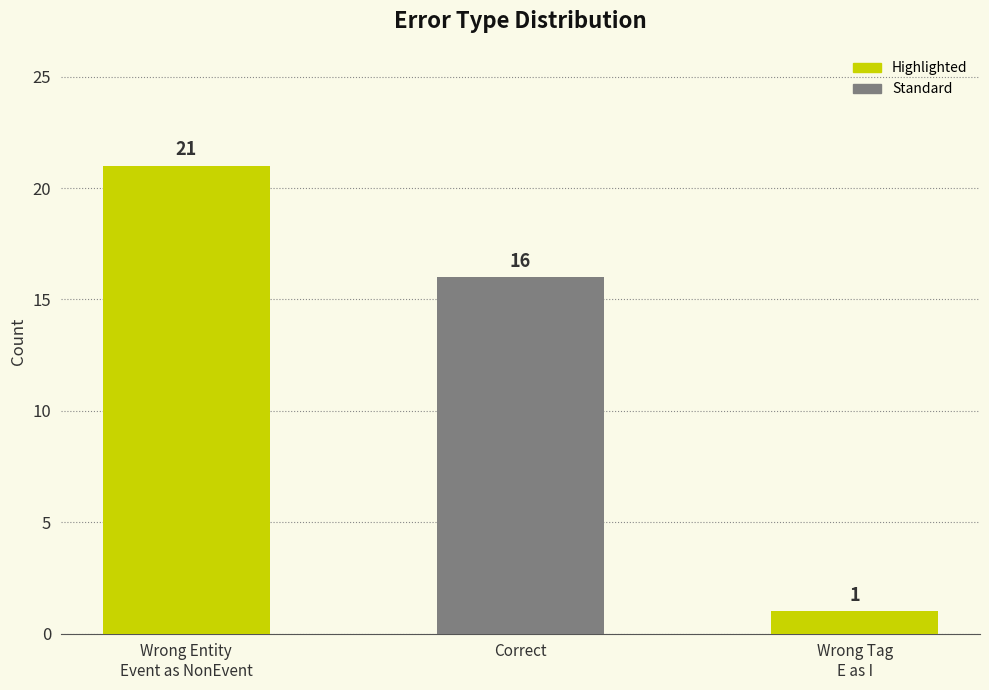

Count the values in the range 1 to 21.

3